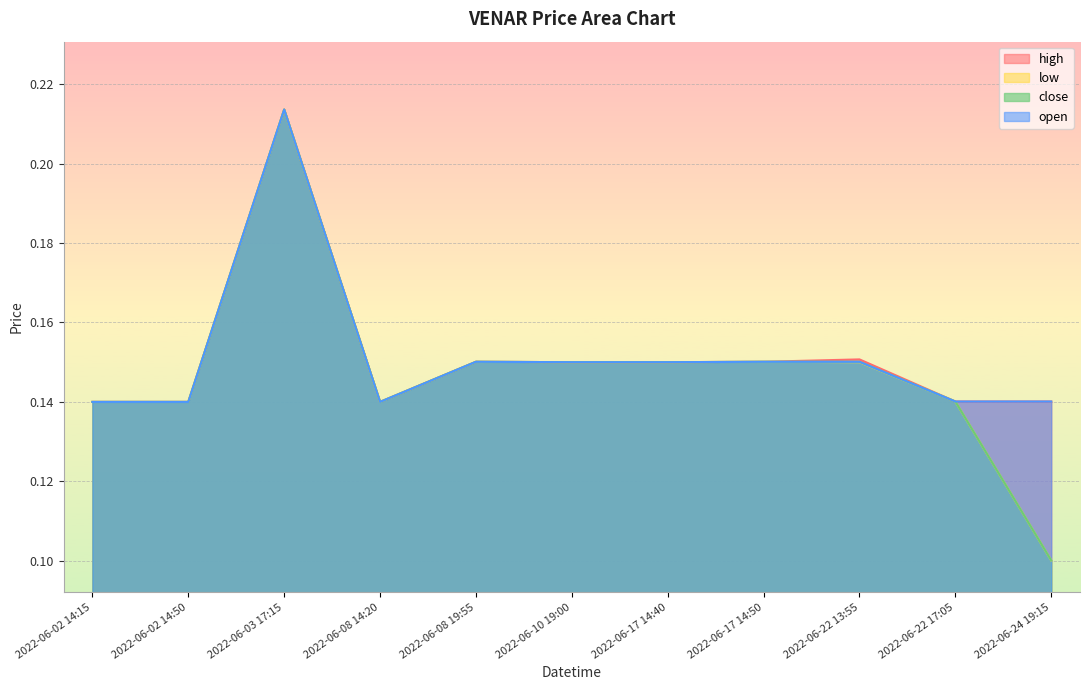

The high series shows 0.2 at 2022-06-08 19:55. True or false?

True